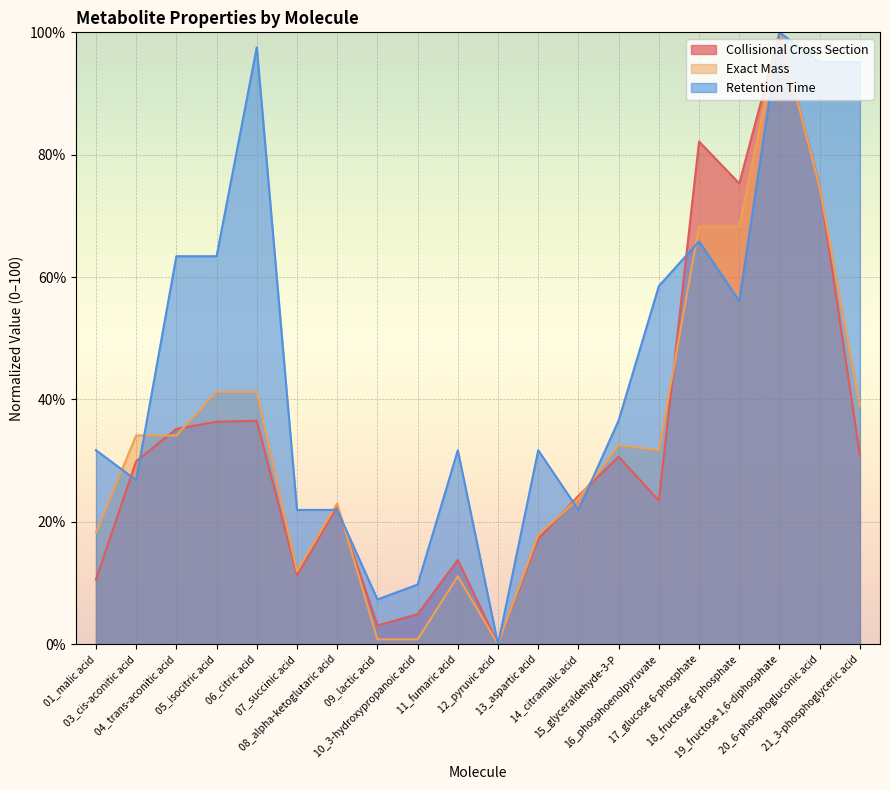

What is the label of the 6th point from the left?

07_succinic acid